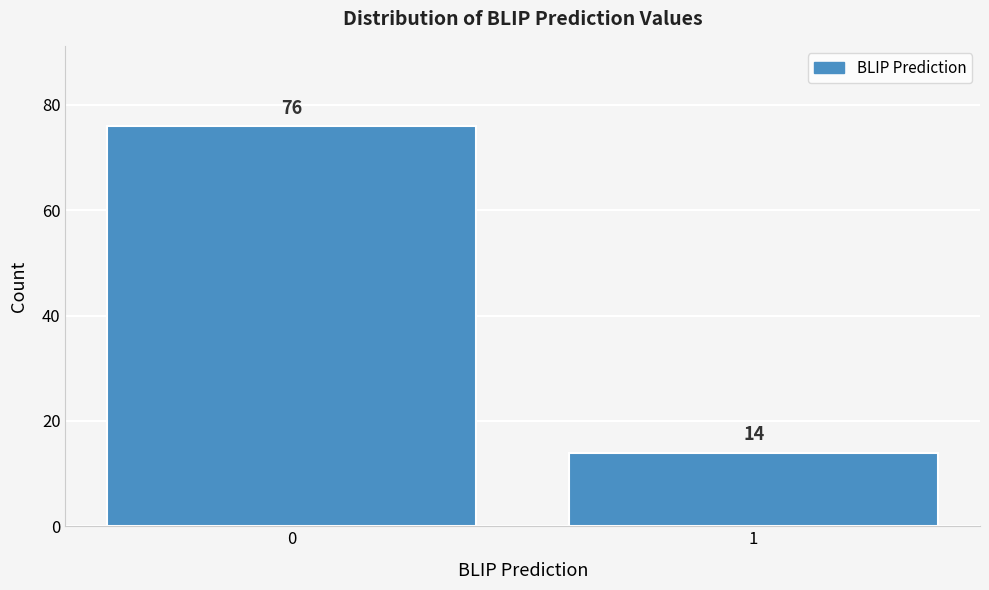

Reading left to right, extract all data points from this chart.

0=76	1=14